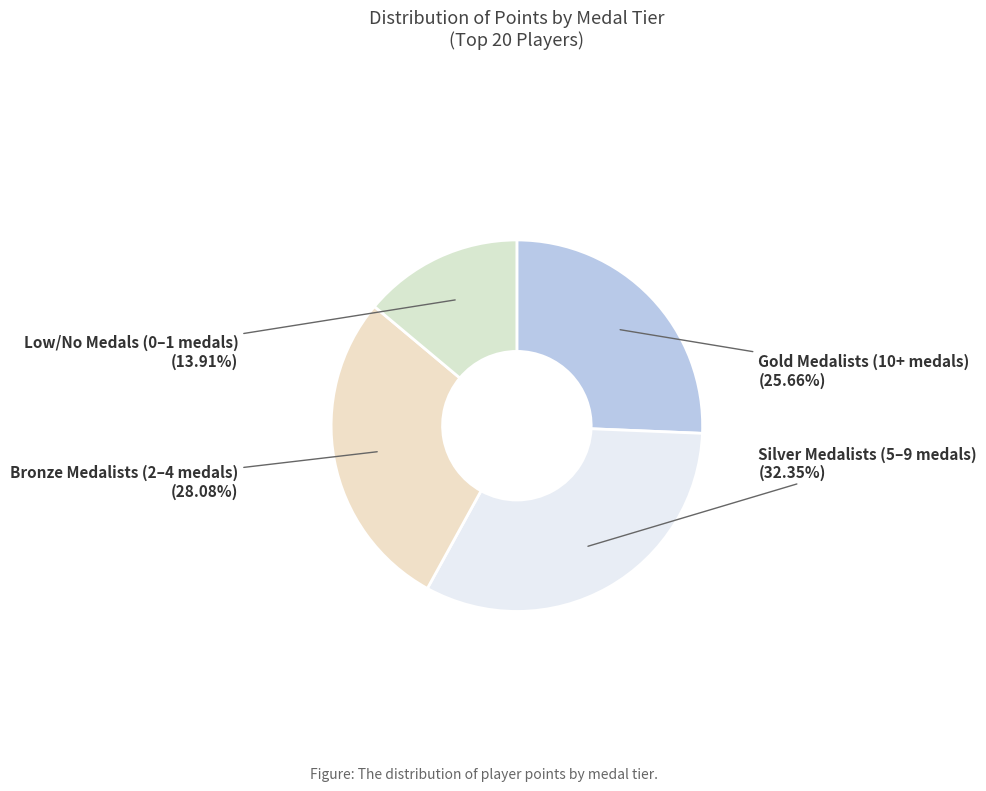

How many slices are in this pie chart?

4